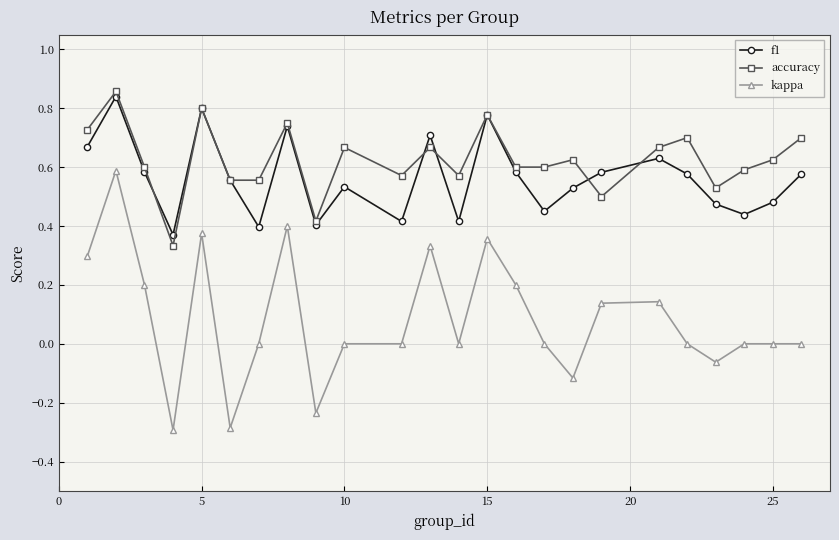

Which series has the widest spread of values?

kappa